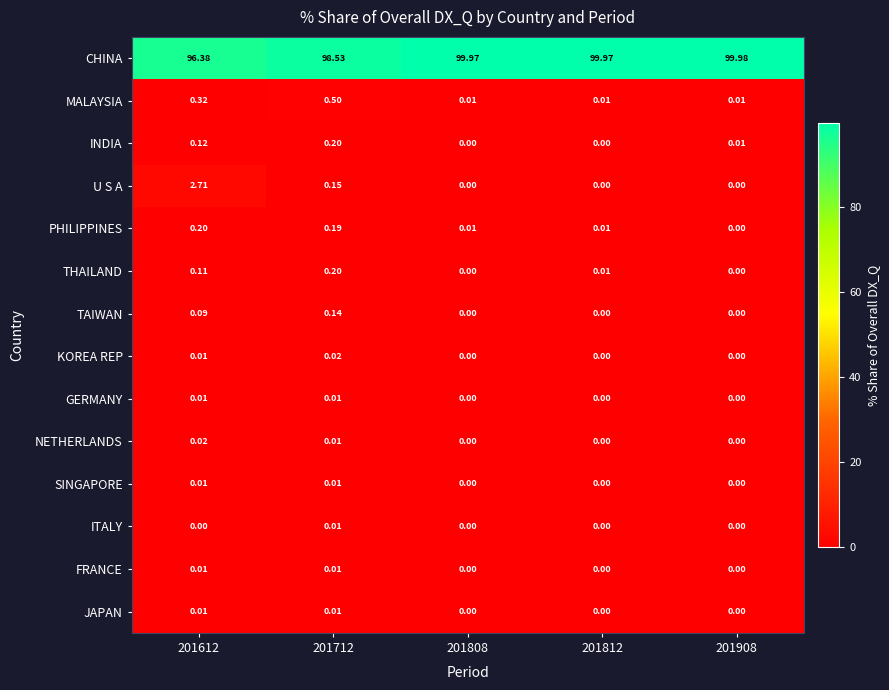

Which series has the widest spread of values?

CHINA